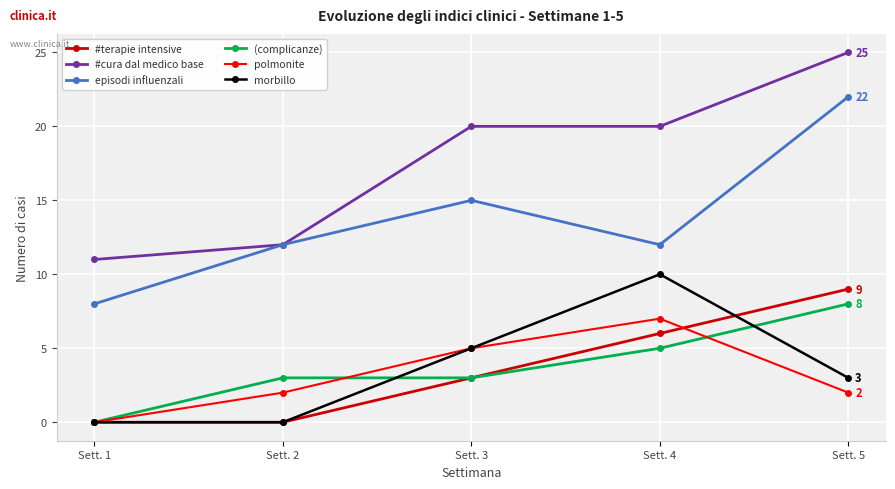

List the series in order of their peak value, lowest first.

polmonite, (complicanze), #terapie intensive, morbillo, episodi influenzali, #cura dal medico base